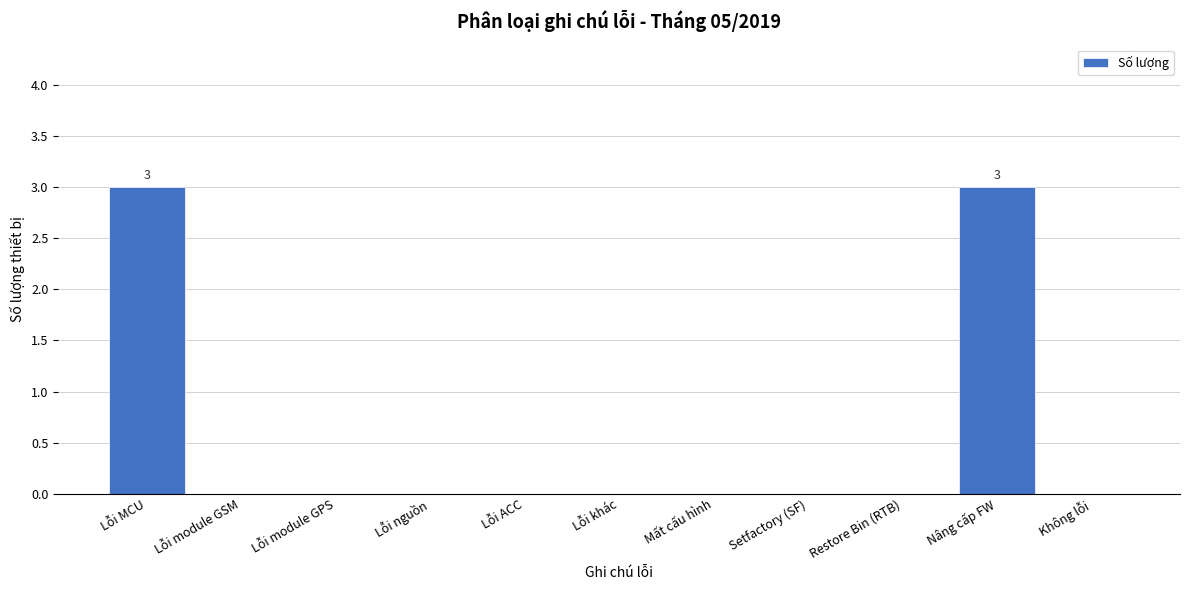

Reading left to right, transcribe all the data shown in this chart.

Lỗi MCU=3	Lỗi module GSM=0	Lỗi module GPS=0	Lỗi nguồn=0	Lỗi ACC=0	Lỗi khác=0	Mất cấu hình=0	Setfactory (SF)=0	Restore Bin (RTB)=0	Nâng cấp FW=3	Không lỗi=0